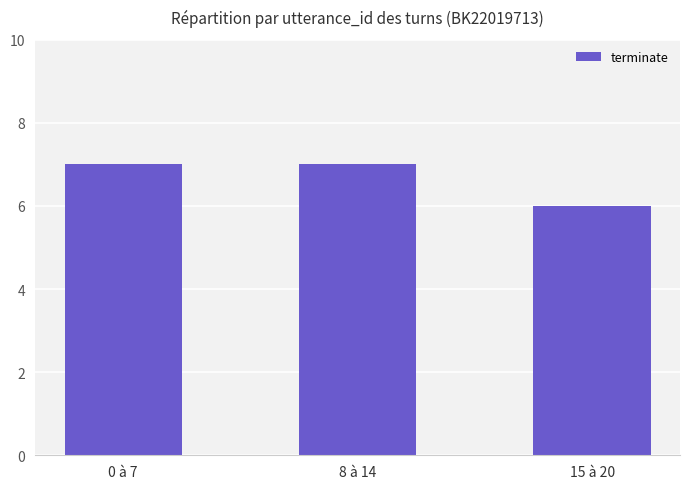

The value at 15 à 20 is 6. True or false?

True